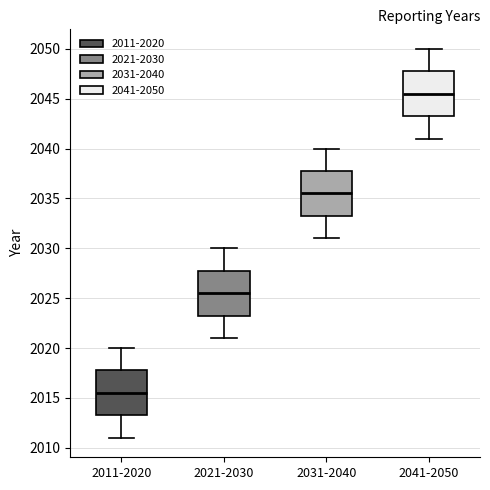

Reading left to right, transcribe this box plot: for each box, give where its median line is, the range the box spans, and where its two whiskers end, as read against the y-axis. The values are not printed on the chart, so give them approximately, as read against the axis.

2011-2020: median 2015.5, box 2013.5 to 2018.0, whiskers 2011.0 to 2020.0
2021-2030: median 2025.5, box 2023.5 to 2028.0, whiskers 2021.0 to 2030.0
2031-2040: median 2035.5, box 2033.5 to 2038.0, whiskers 2031.0 to 2040.0
2041-2050: median 2045.5, box 2043.5 to 2048.0, whiskers 2041.0 to 2050.0